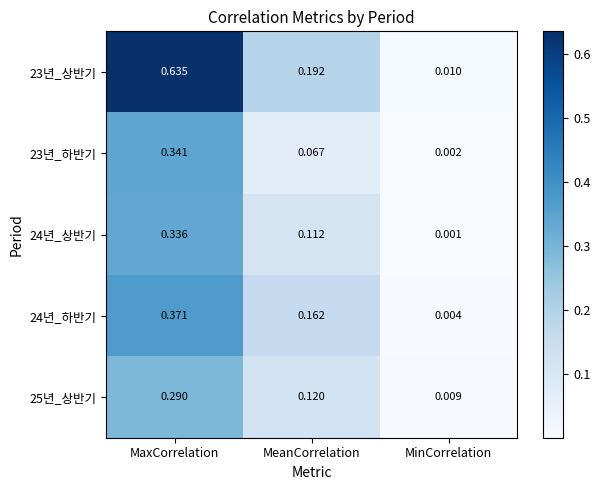

Rank the series by their maximum value, from lowest to highest.

25년_상반기, 24년_상반기, 23년_하반기, 24년_하반기, 23년_상반기